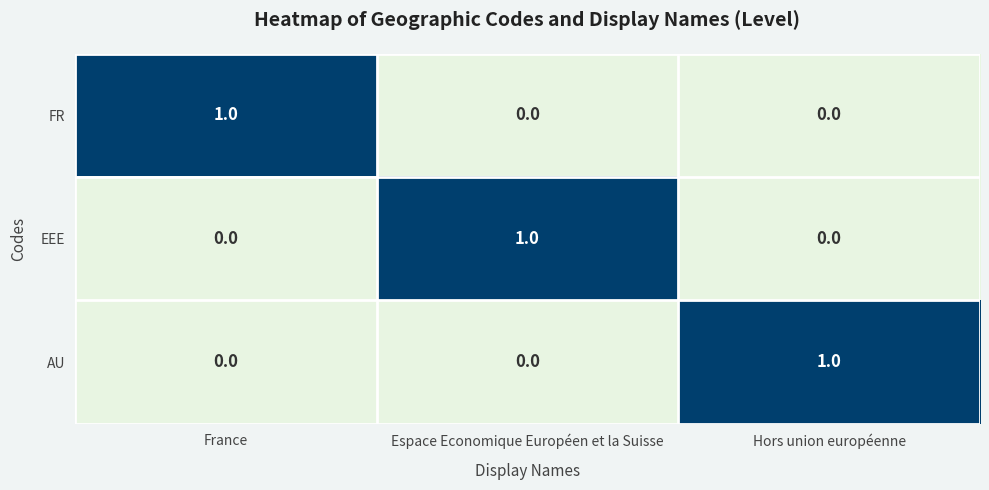

At how many categories does at least one series exceed 0?

3